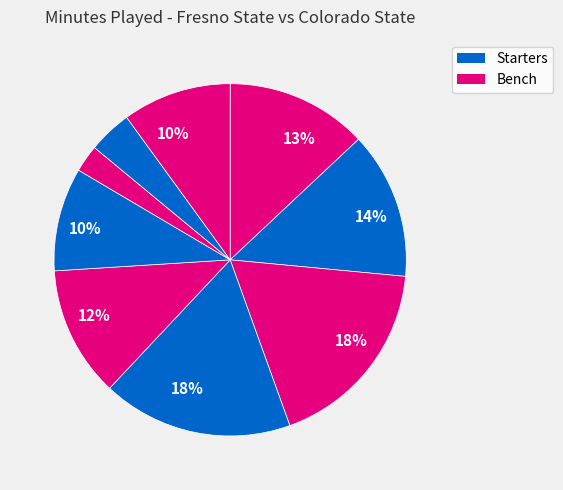

Does any single category account for the majority?

No